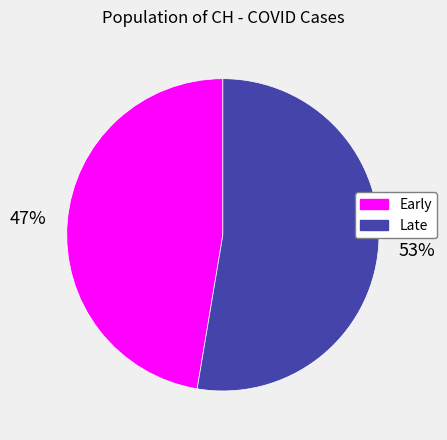

Which slice is the smallest?

Early